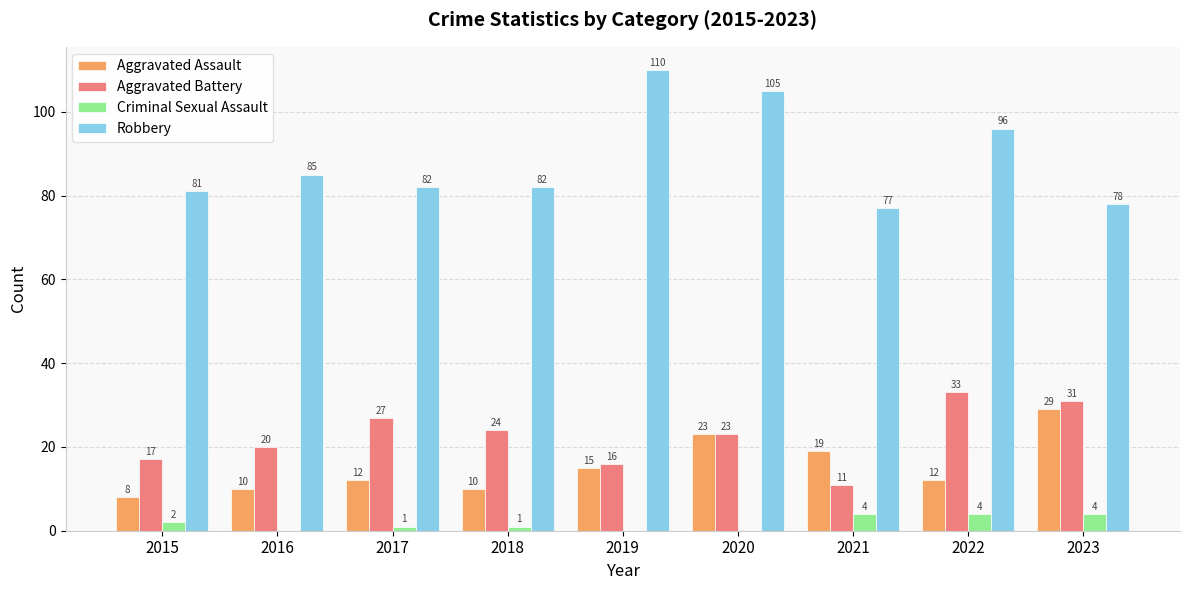

Which category has the highest value in the Aggravated Assault series?

2023